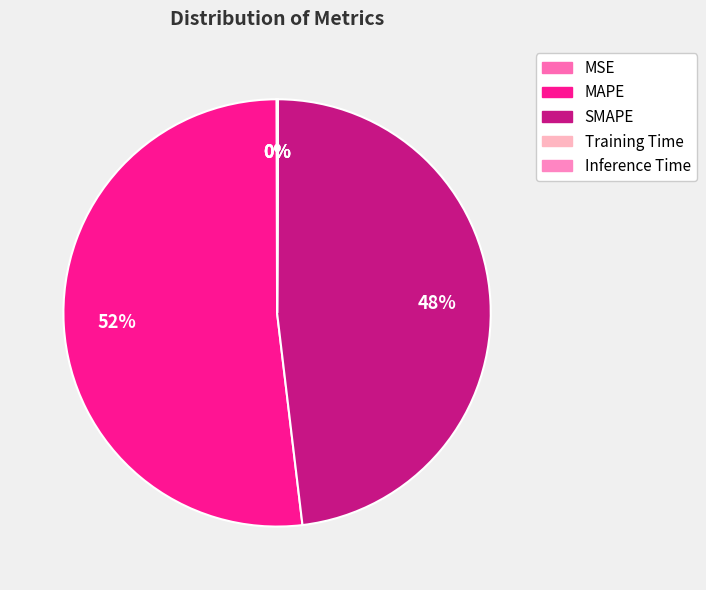

Rank the categories by value from highest to lowest.

MAPE, SMAPE, MSE, Inference Time, Training Time